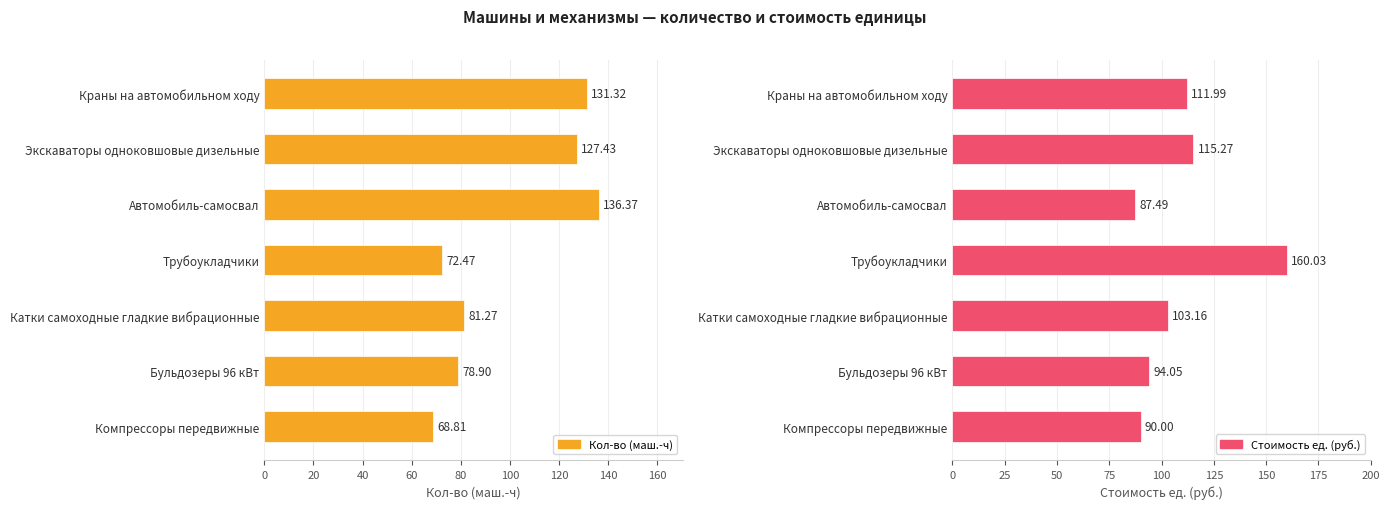

Reading right to left, extract all data points from this chart.

Кол-во (маш.-ч): 68.8	78.9	81.3	72.5	136.4	127.4	131.3
Стоимость ед. (руб.): 90.0	94.0	103.2	160.0	87.5	115.3	112.0